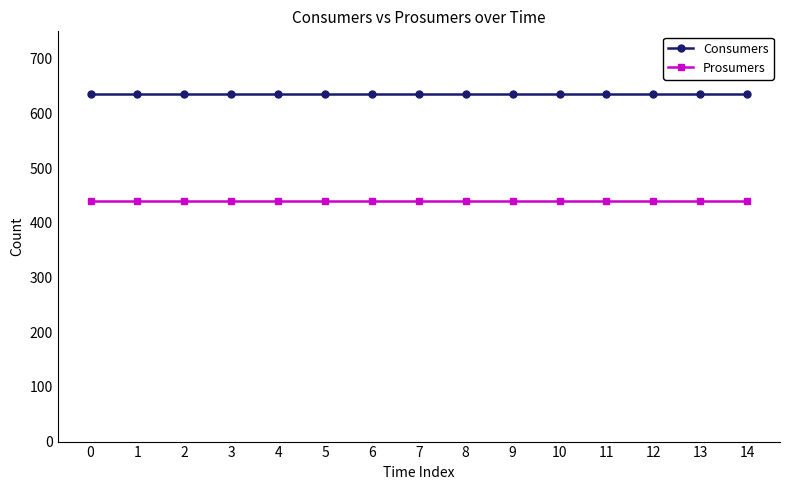

List the series in order of their overall mean, highest first.

Consumers, Prosumers